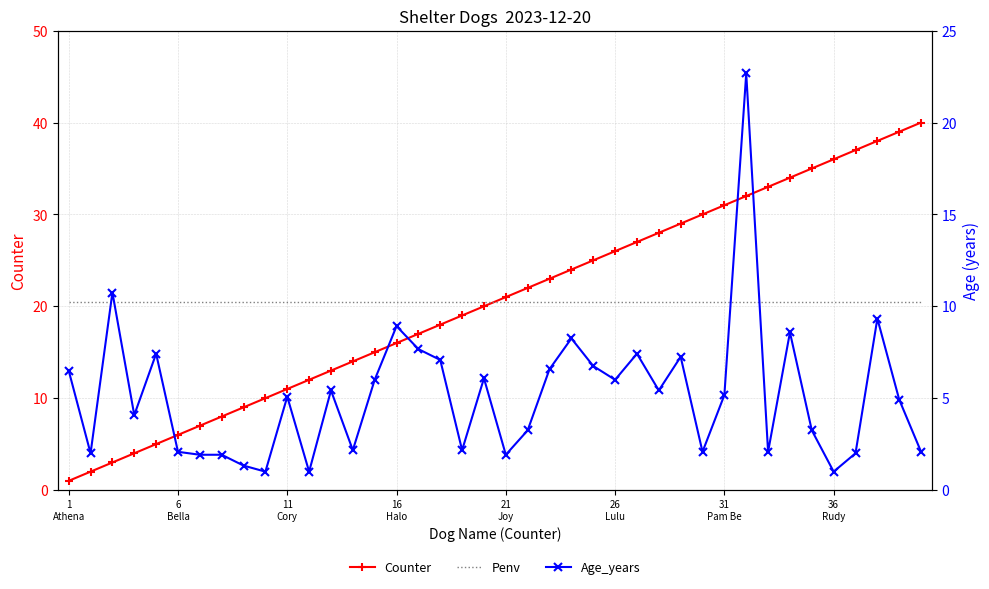

Which label corresponds to the smallest value in the chart?

1
Athena